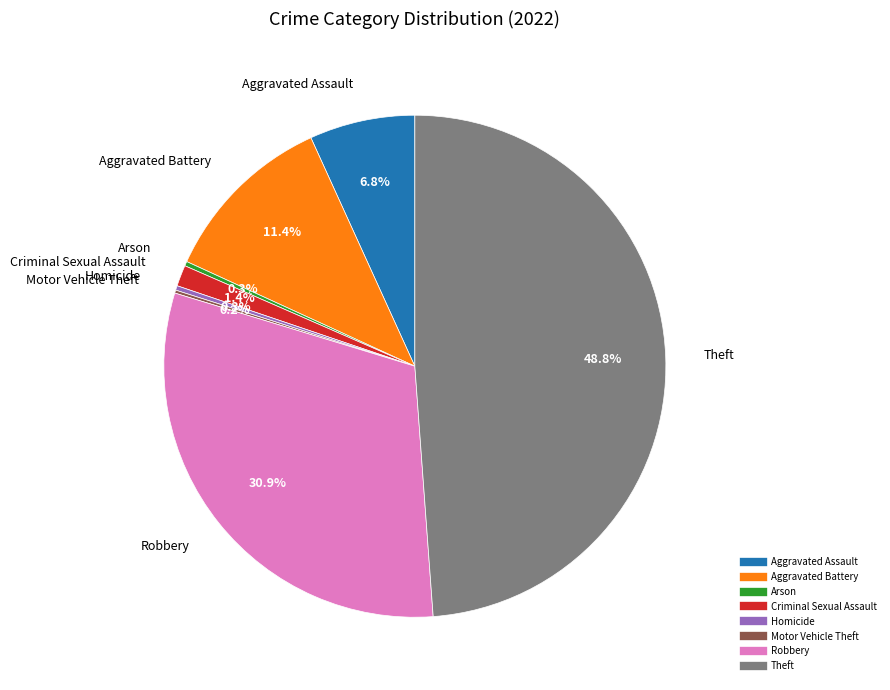

Which category has the biggest portion of the pie?

Theft